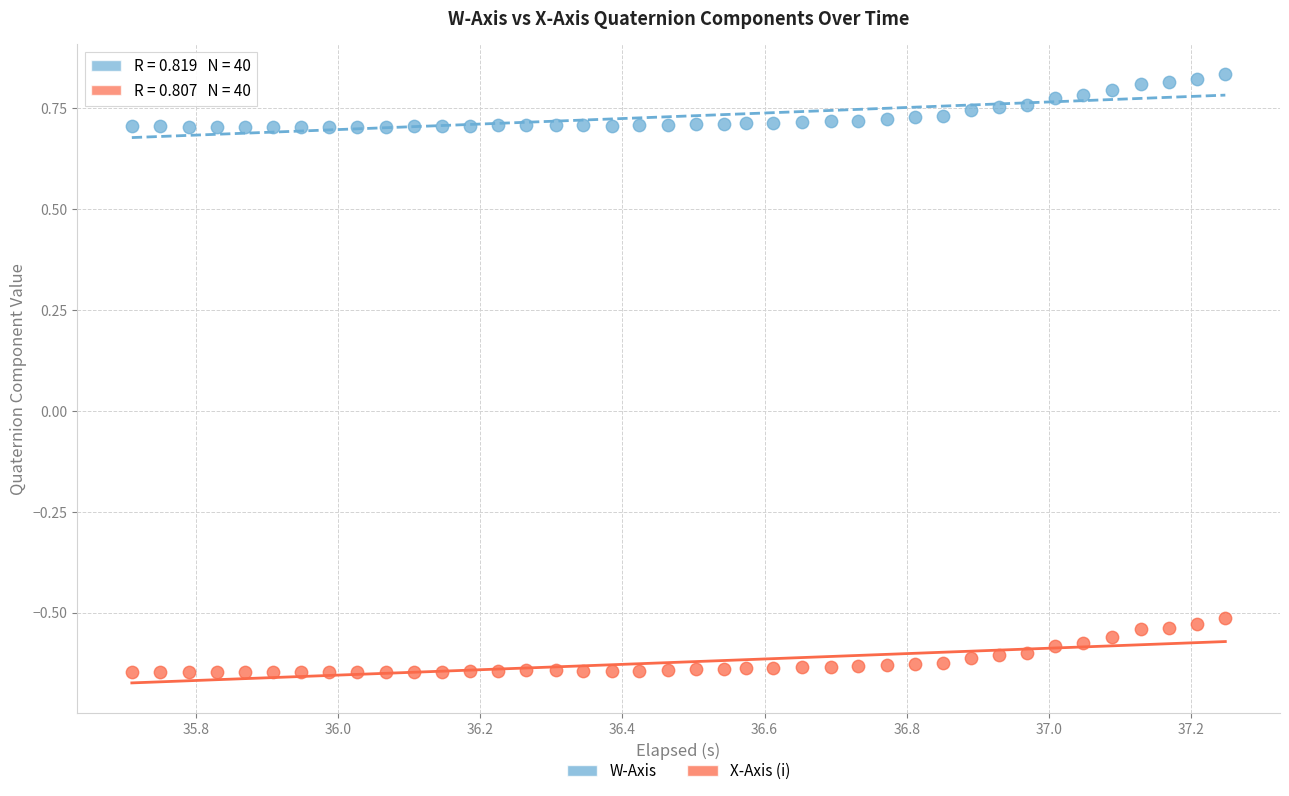

Which series has the widest spread of Y values?

X-Axis (i)